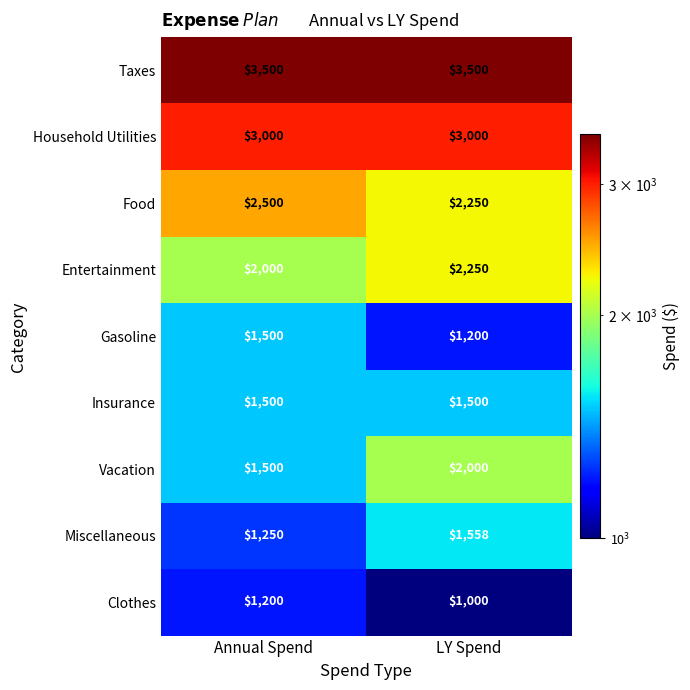

Reading left to right, list all the values displayed in this chart.

Taxes: 3500	3500
Household Utilities: 3000	3000
Food: 2500	2250
Entertainment: 2000	2250
Gasoline: 1500	1200
Insurance: 1500	1500
Vacation: 1500	2000
Miscellaneous: 1250	1558
Clothes: 1200	1000